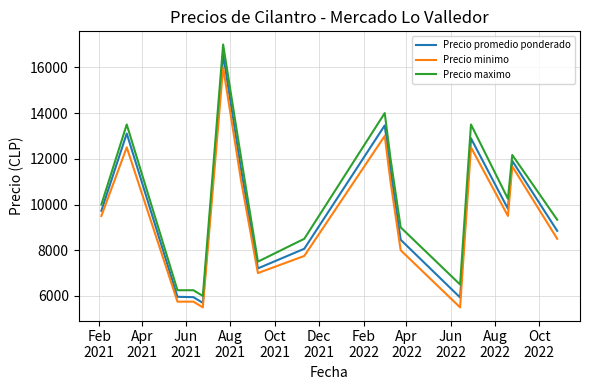

True or false: Precio minimo has more than 2 points higher than both neighbors.

True